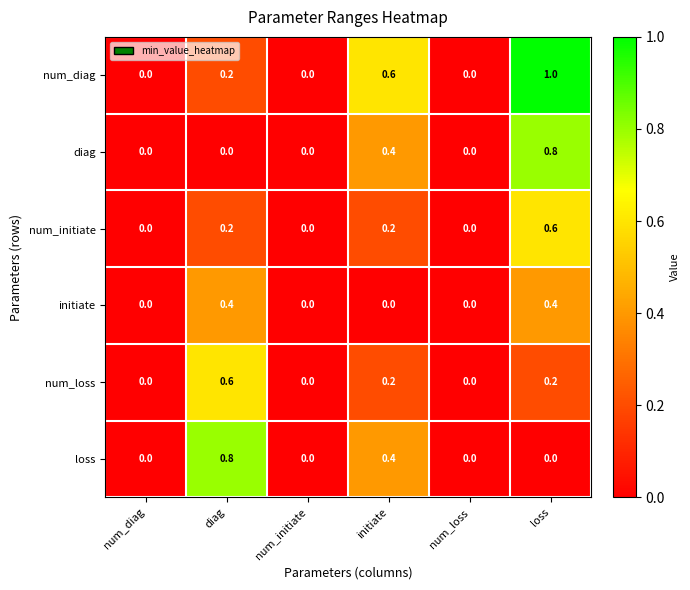

How many distinct data groups are displayed?

6